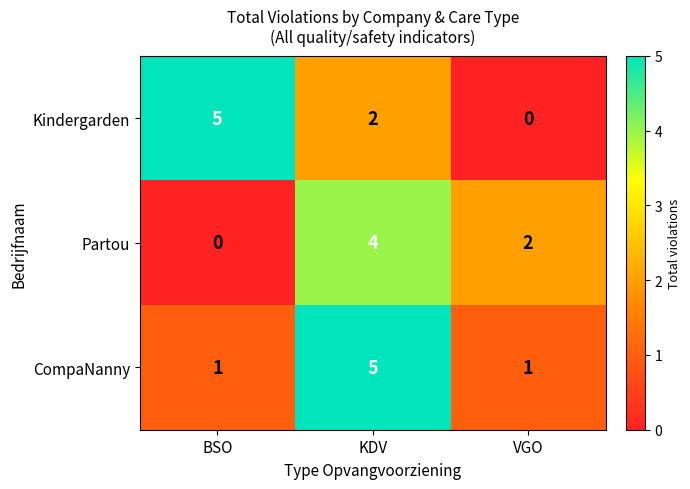

How many Partou values are between 0 and 4?

3